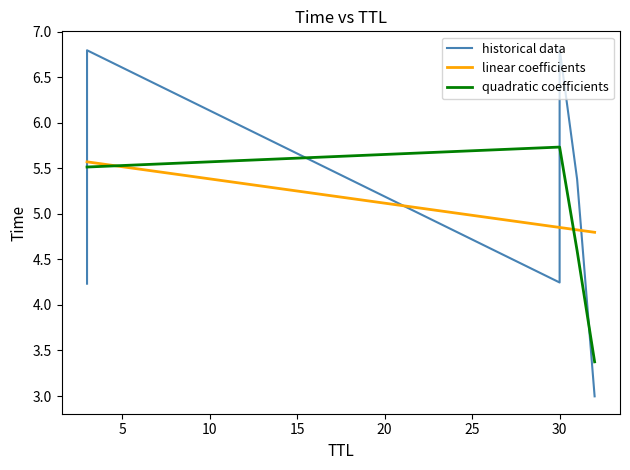

True or false: linear coefficients has more than 0 interior local peaks.

False